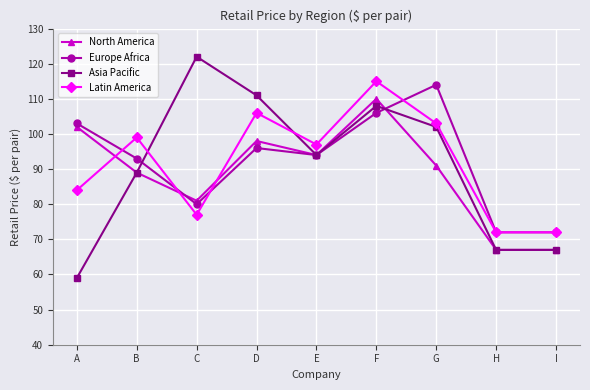

Where is the first local minimum for Europe Africa?

C